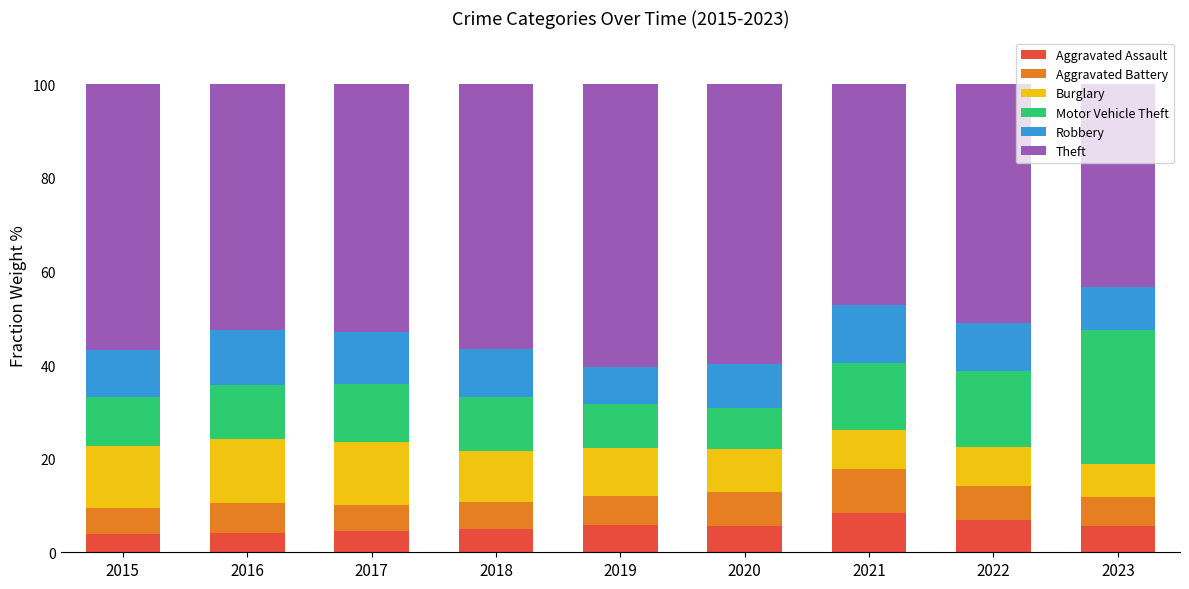

Count the number of categories in the chart.

9